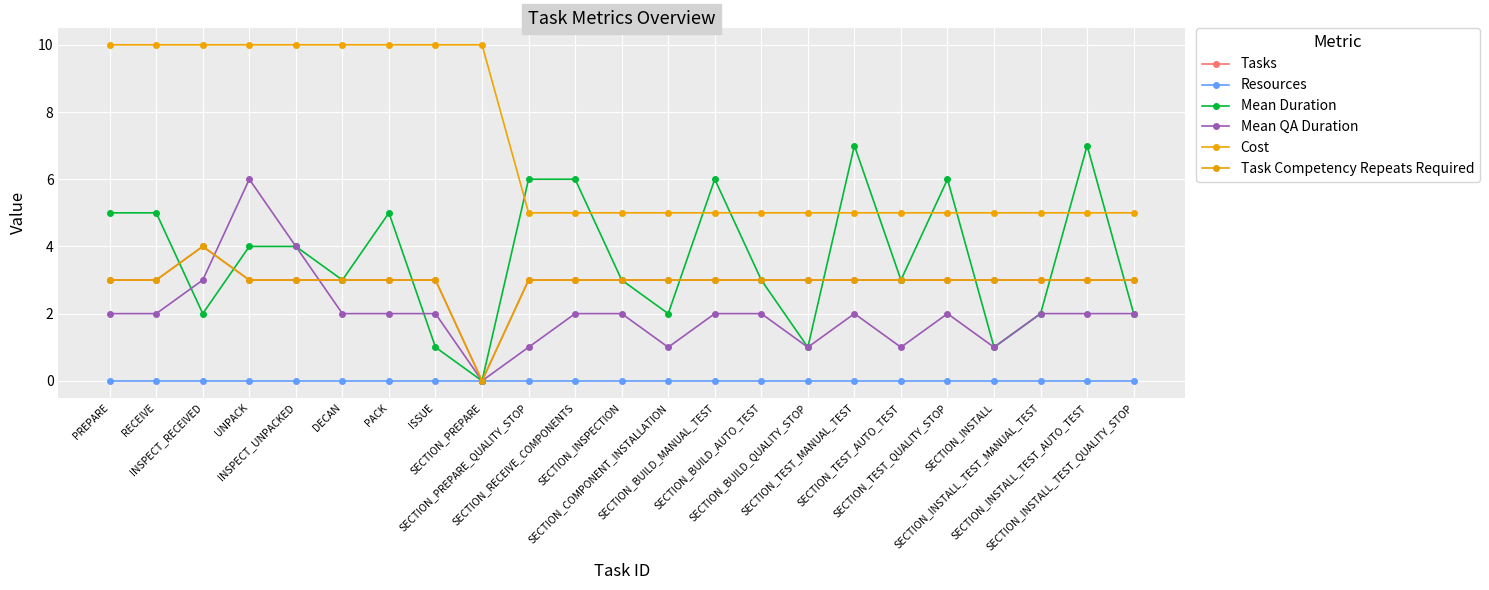

Where is Cost nearest to the value 7?

SECTION_PREPARE_QUALITY_STOP